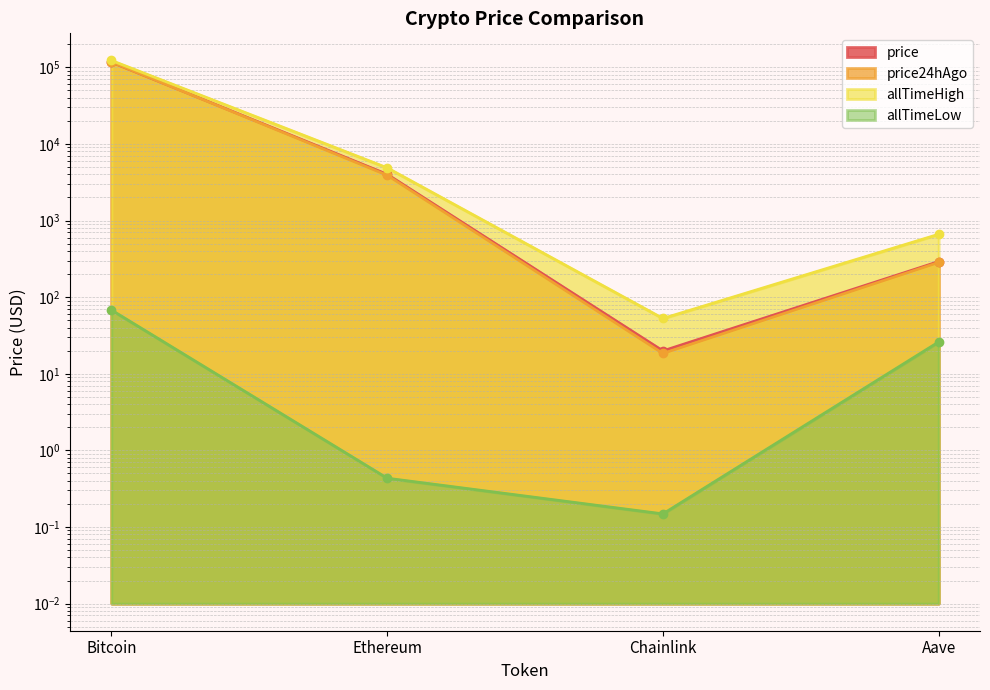

True or false: price24hAgo has a value of 2051.1 at Ethereum.

False